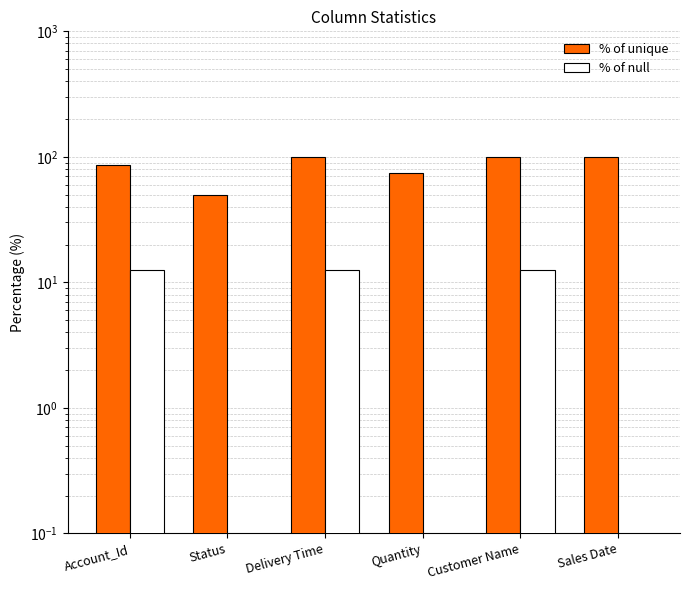

How many values in % of null are above zero?

3